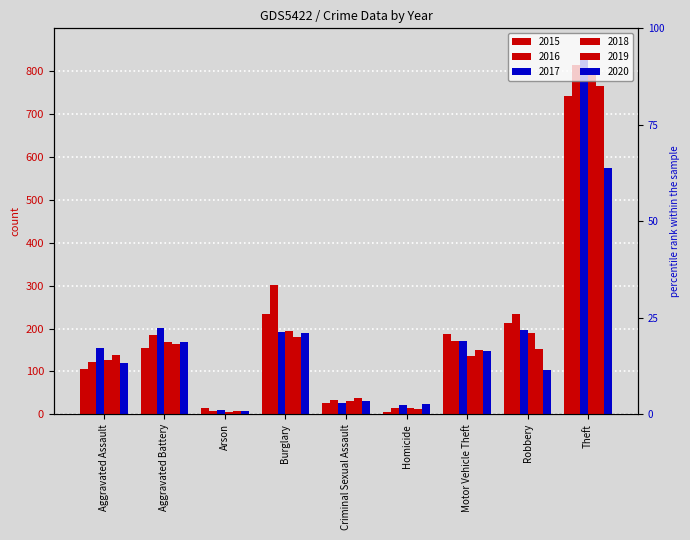

Which series has the widest spread of values?

2017